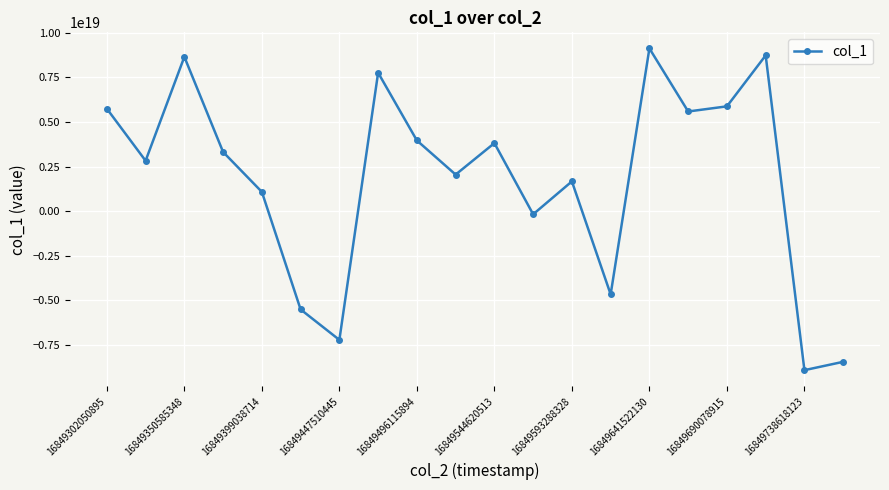

True or false: there are more than 0 points higher than both neighbors.

True